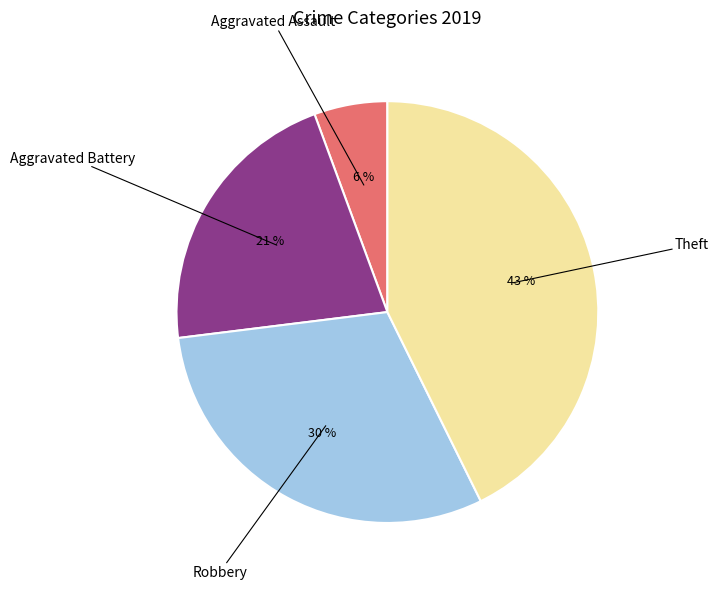

To the nearest percent, what is the average slice percentage?

25%